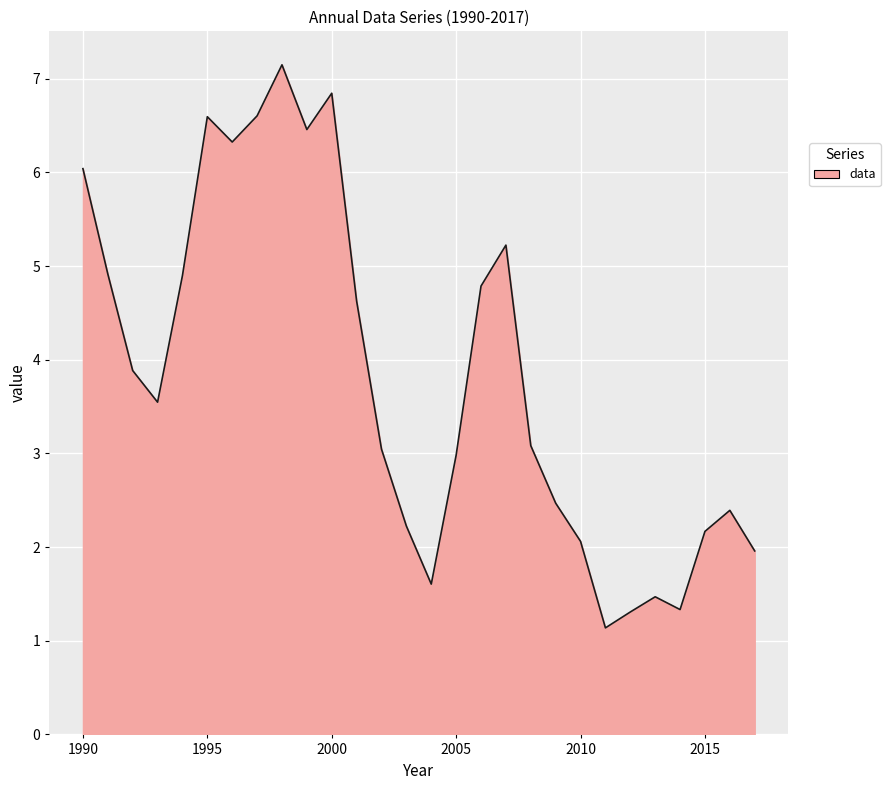

Does the chart have visible grid lines?

Yes